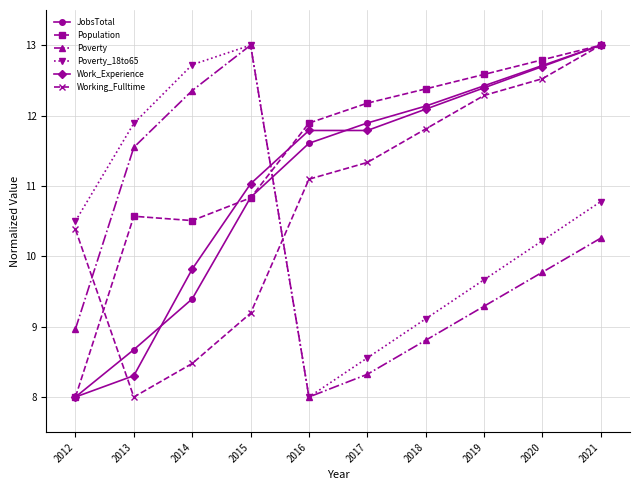

Reading right to left, what are all the values shown in this chart?

JobsTotal: 13.0	12.7	12.4	12.1	11.9	11.6	10.8	9.4	8.7	8.0
Population: 13.0	12.8	12.6	12.4	12.2	11.9	10.8	10.5	10.6	8.0
Poverty: 10.3	9.8	9.3	8.8	8.3	8.0	13.0	12.4	11.5	9.0
Poverty_18to65: 10.8	10.2	9.7	9.1	8.6	8.0	13.0	12.7	11.9	10.5
Work_Experience: 13.0	12.7	12.4	12.1	11.8	11.8	11.0	9.8	8.3	8.0
Working_Fulltime: 13.0	12.5	12.3	11.8	11.3	11.1	9.2	8.5	8.0	10.4